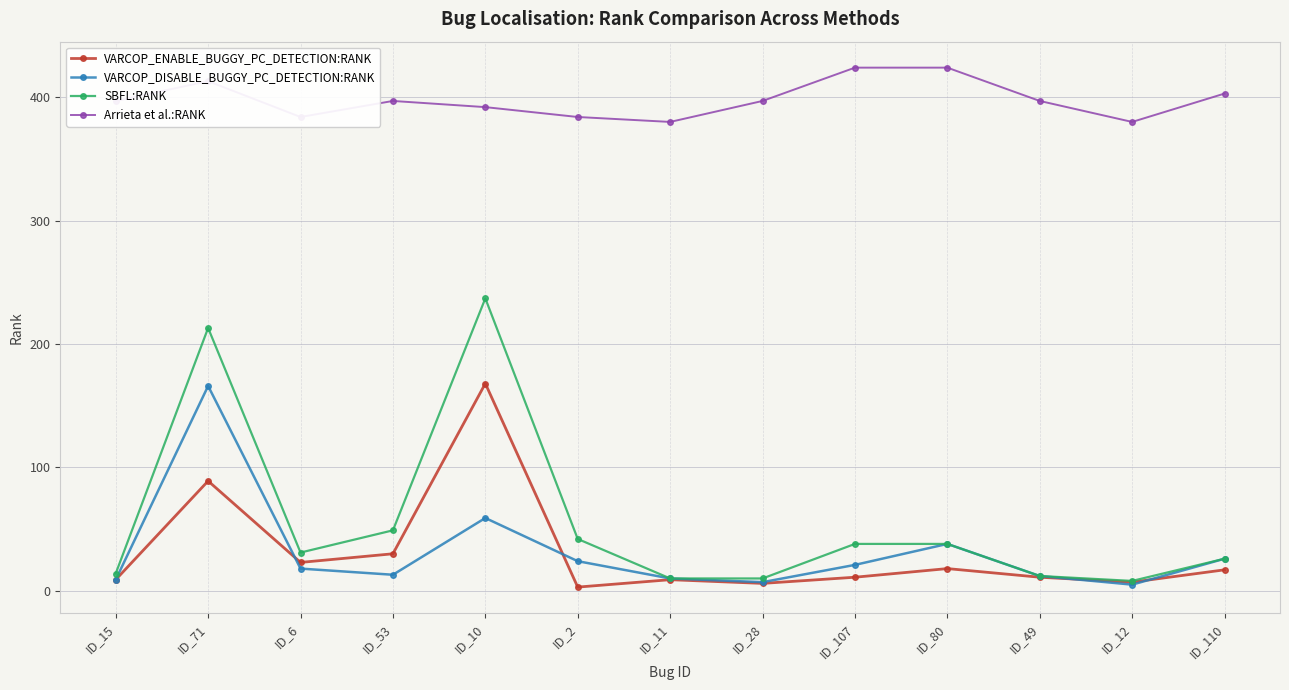

What is the label of the 11th point from the left?

ID_49